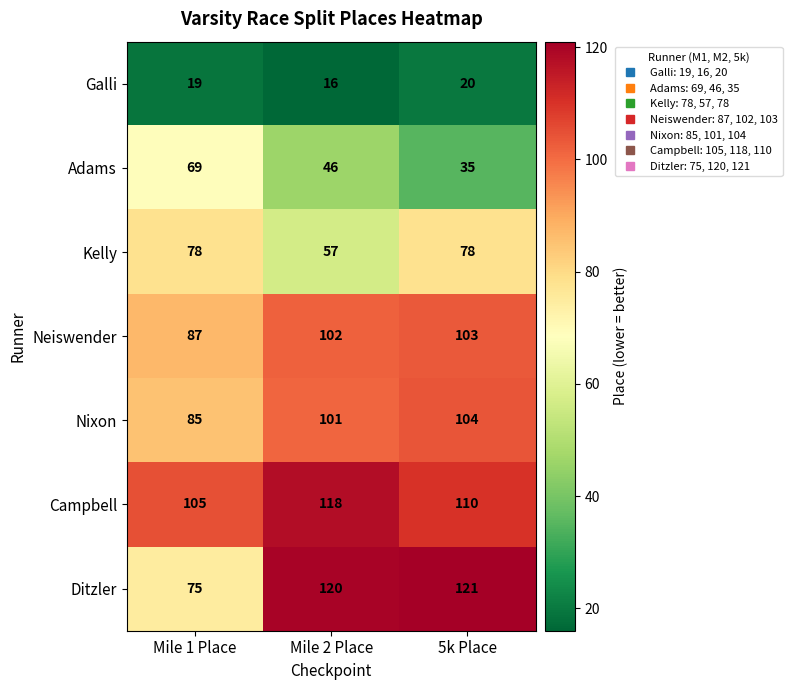

Read the Ditzler value at Mile 1 Place.

75